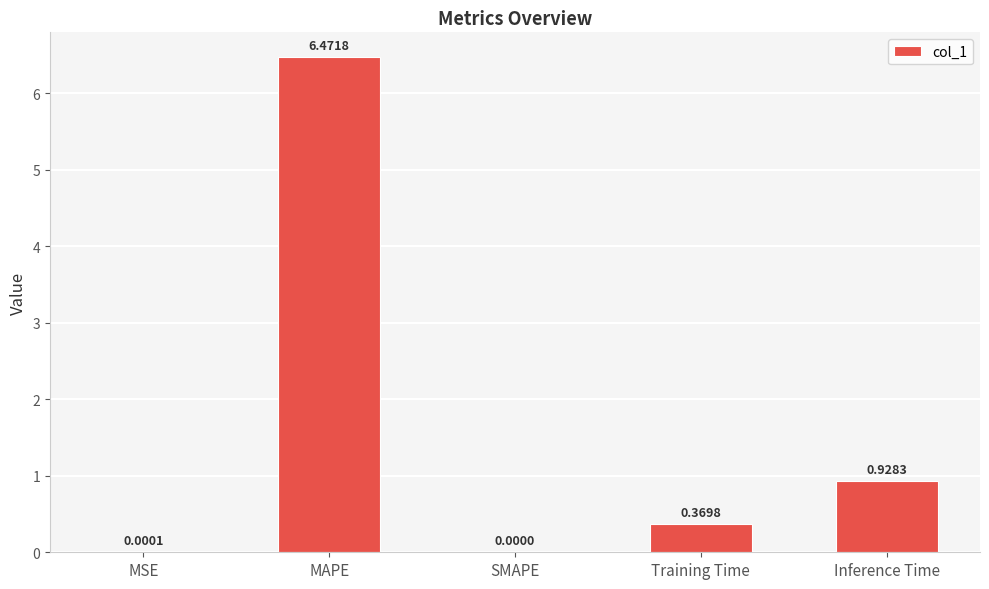

What is the maximum value shown in the chart?

6.5